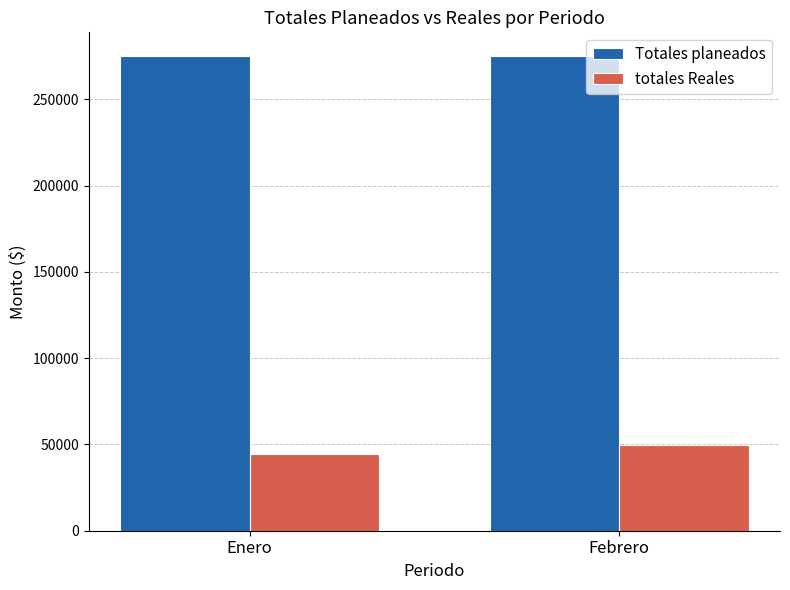

Rank the series by their average value, from lowest to highest.

totales Reales, Totales planeados